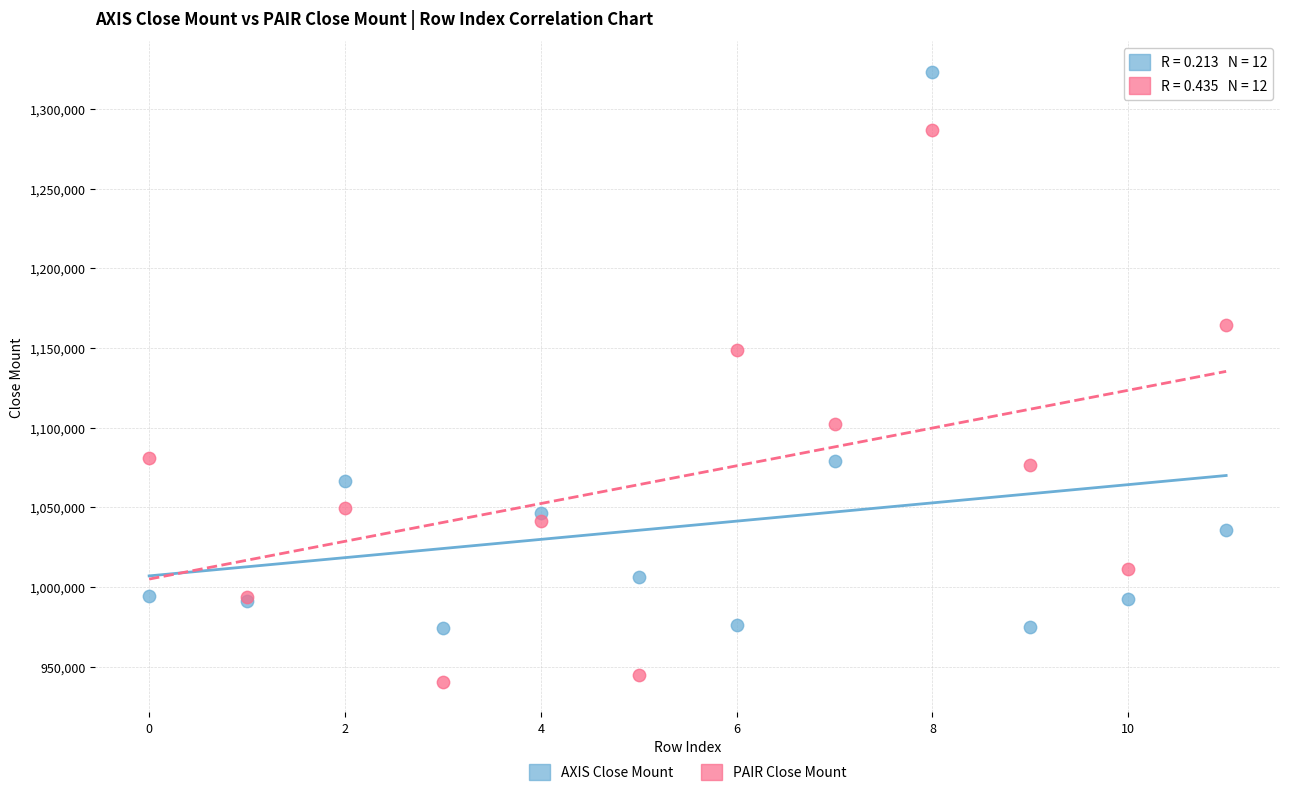

Which series has the widest spread of Y values?

AXIS Close Mount